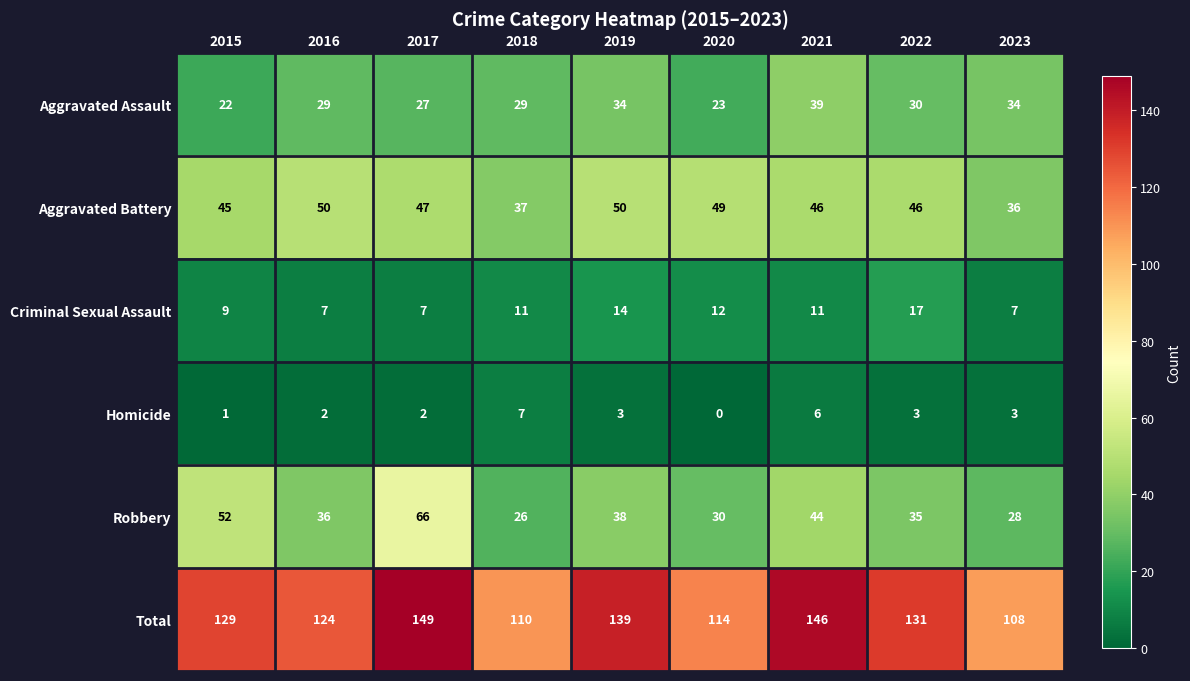

What is the sum of all Homicide values?

27